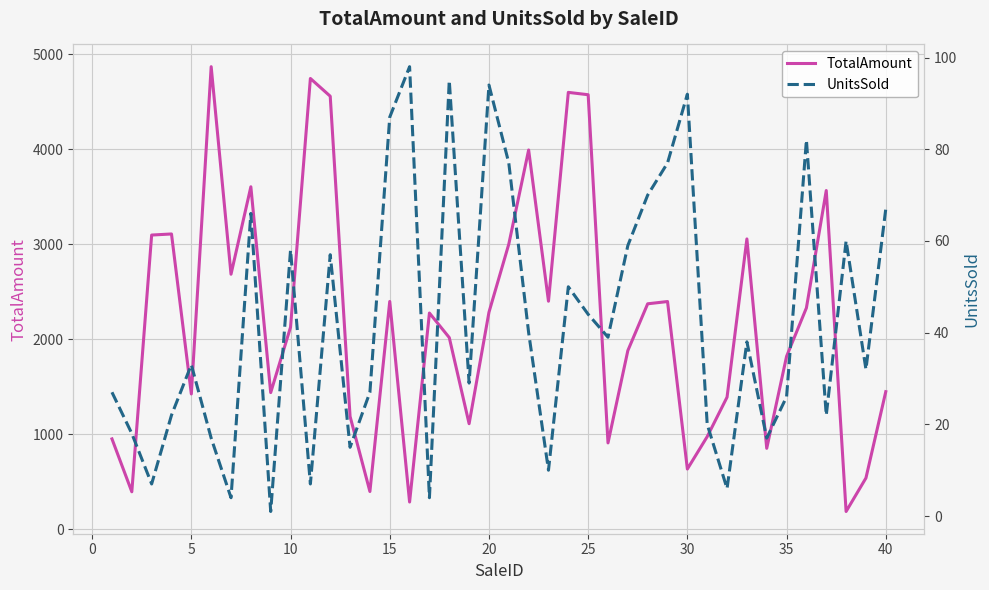

True or false: TotalAmount and UnitsSold intersect in this chart.

False